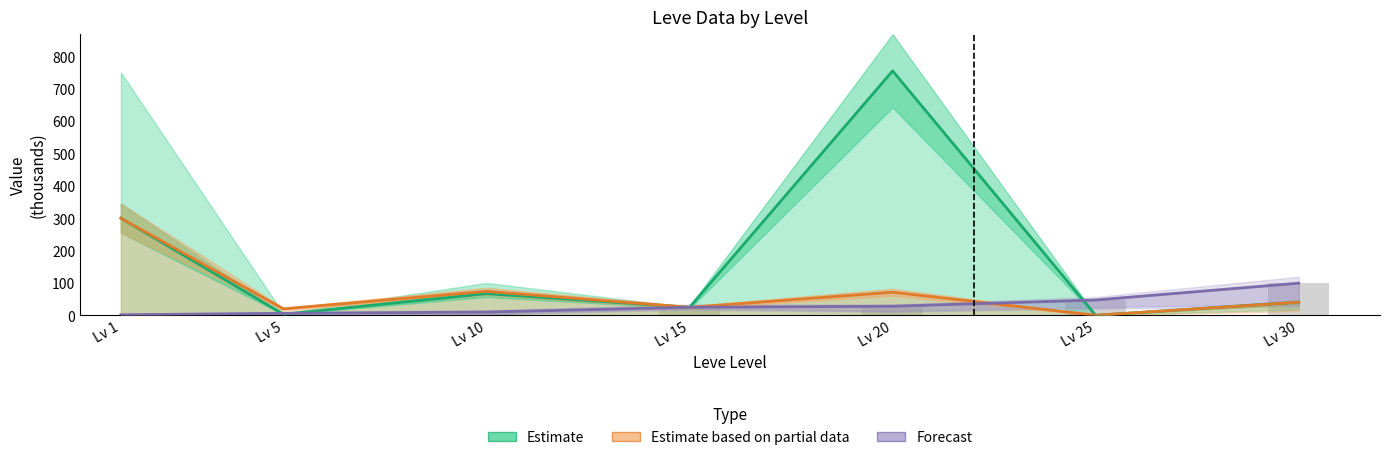

Which label corresponds to the largest value in the chart?

Lv 20